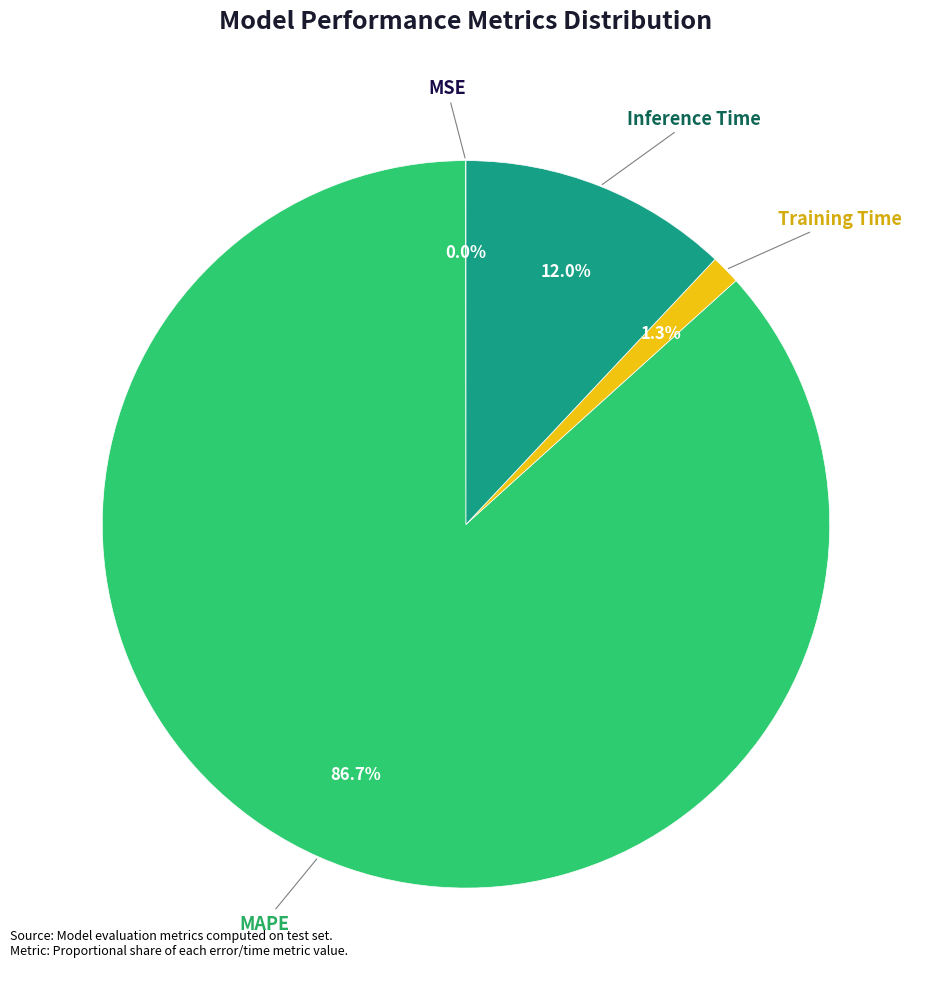

Is there any slice that represents more than half of the pie?

Yes